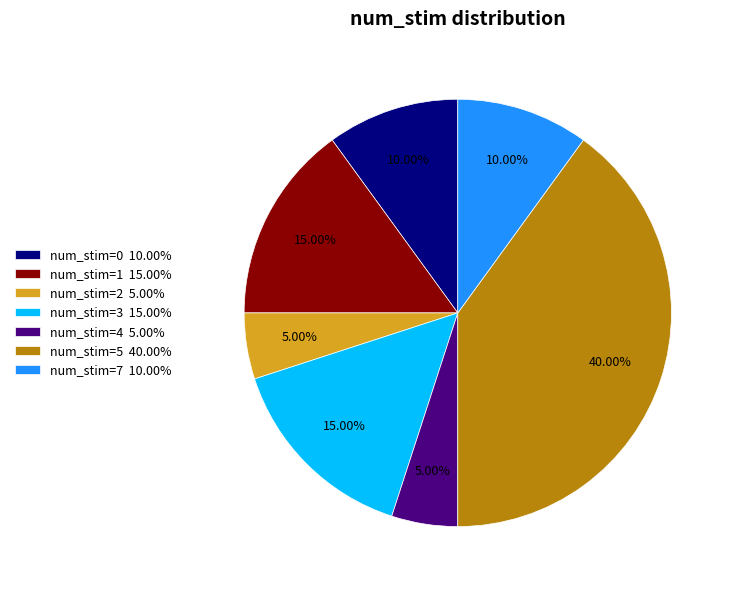

Does num_stim=3 represent more than half of the total?

No